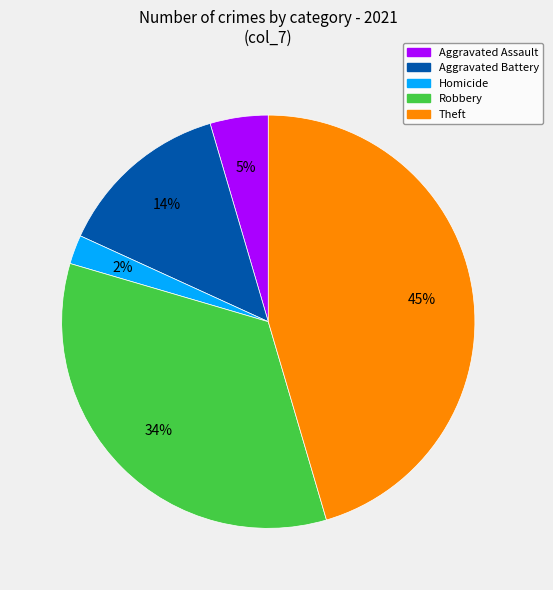

True or false: Homicide accounts for 2% of the total.

True